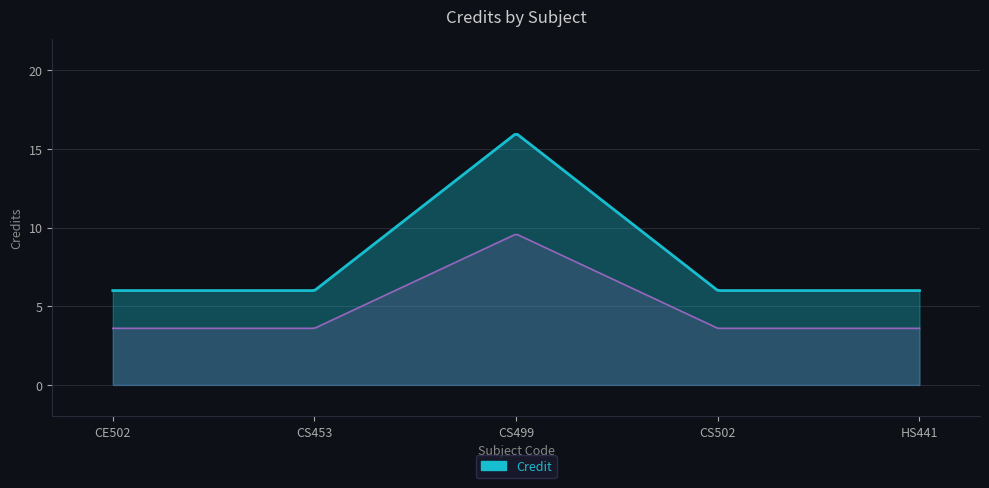

Is it true that the value at HS441 is 6?

True